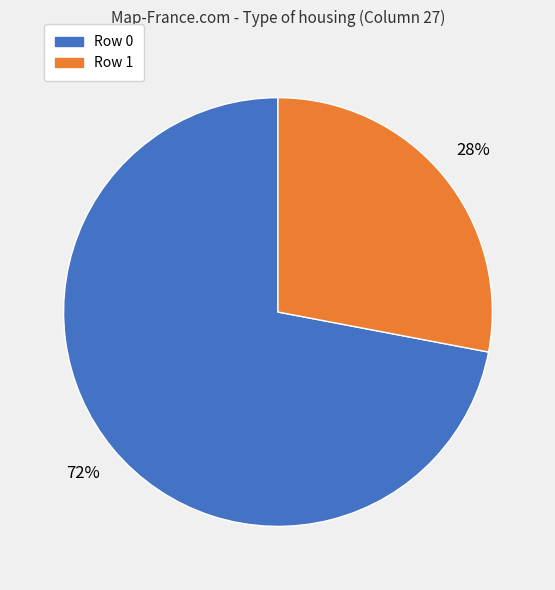

Does any single category account for the majority?

Yes